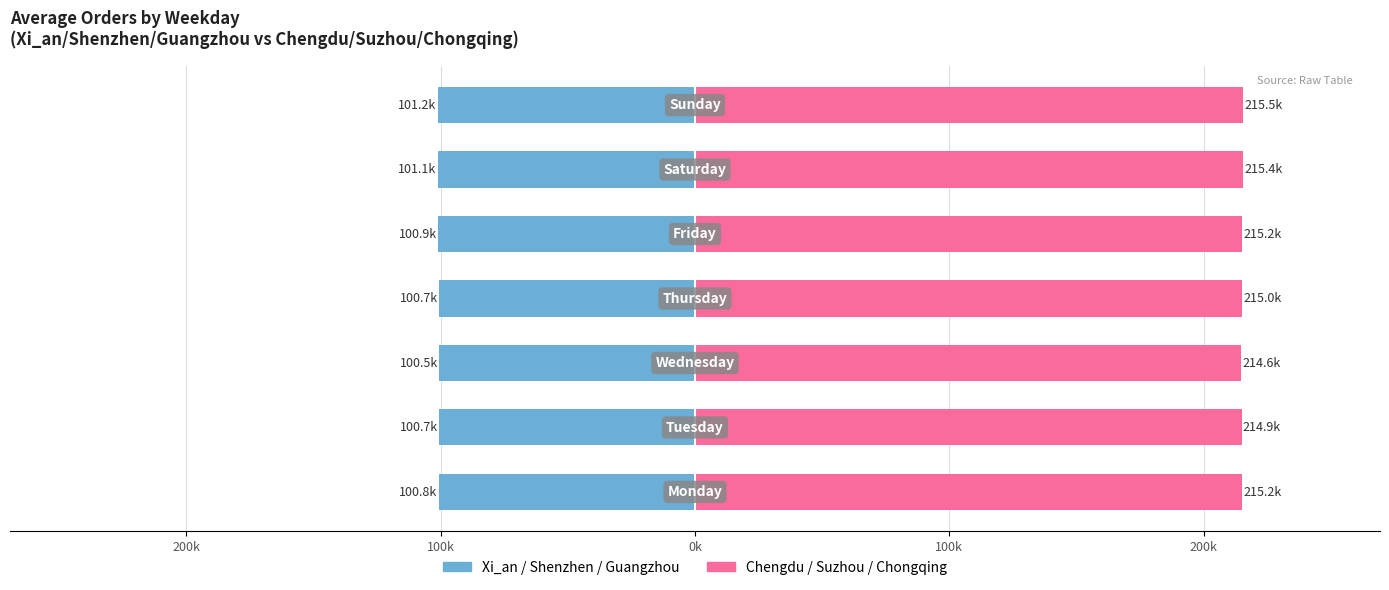

What is the difference between the maximum and second lowest values in the Chengdu / Suzhou / Chongqing series?

0.6